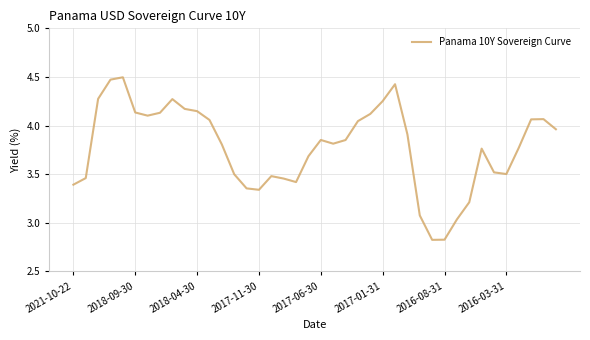

What is the difference between the maximum and minimum values?

1.7